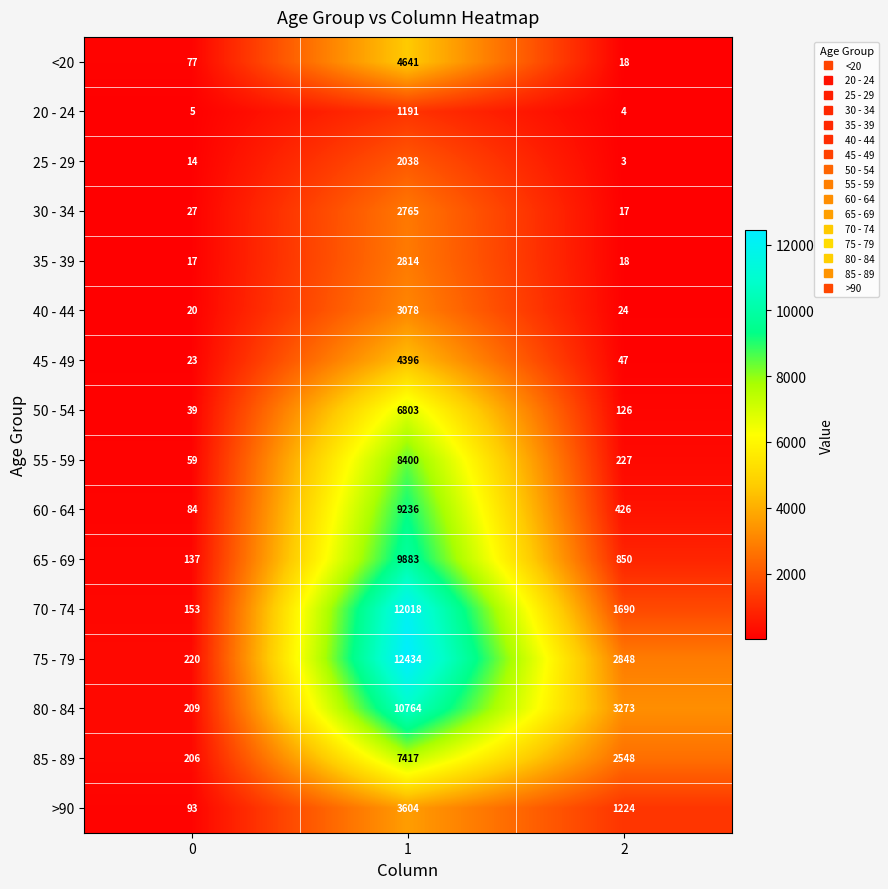

The 50 - 54 series shows 126 at 2. True or false?

True